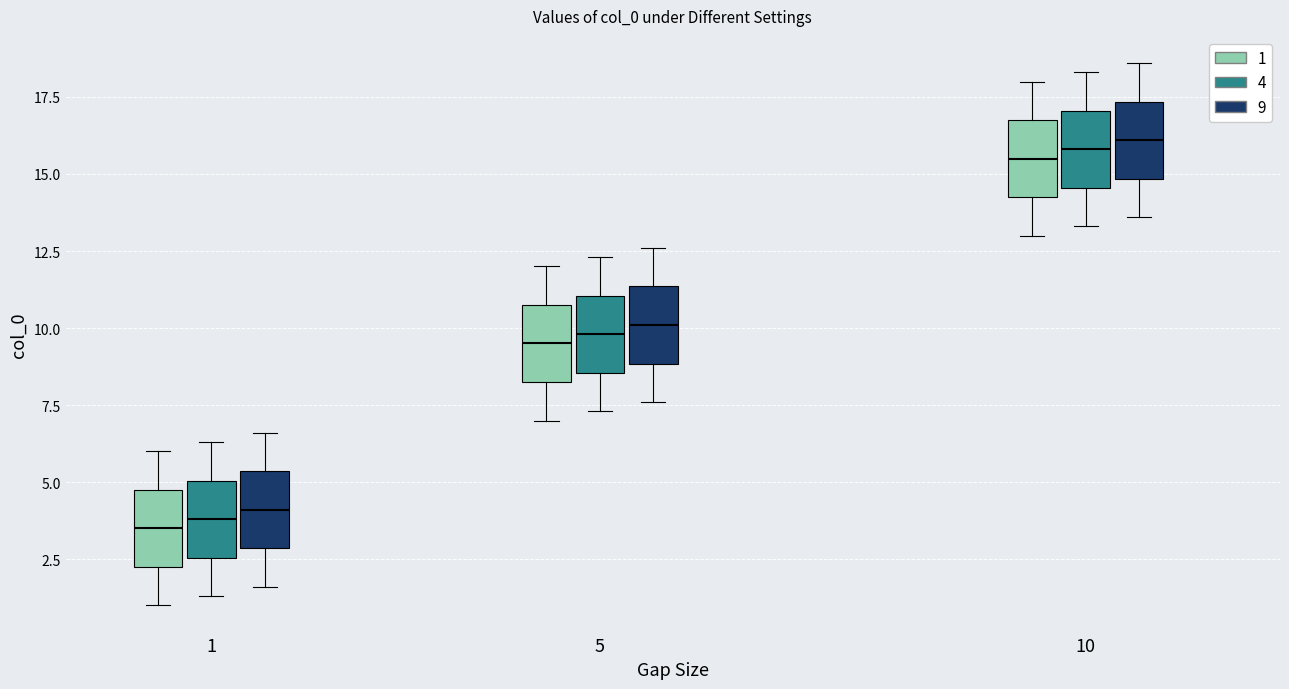

Where is the lower edge of the box for 1 (4) on the y-axis? The values are not printed on the chart, so give them approximately, as read against the axis.

2.5